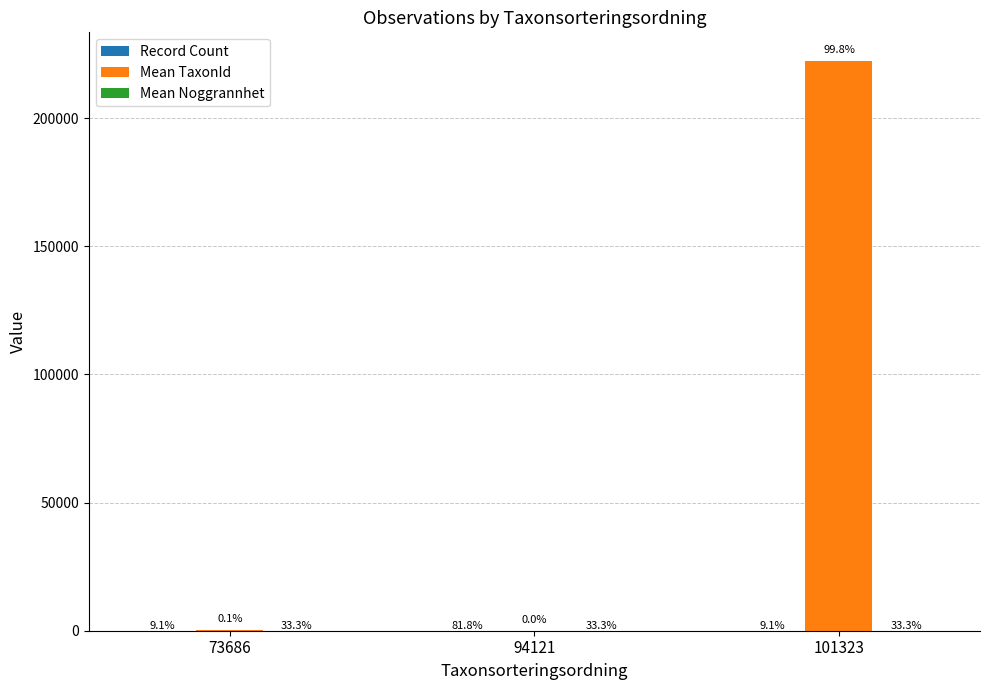

At which label does Mean TaxonId reach its peak?

101323